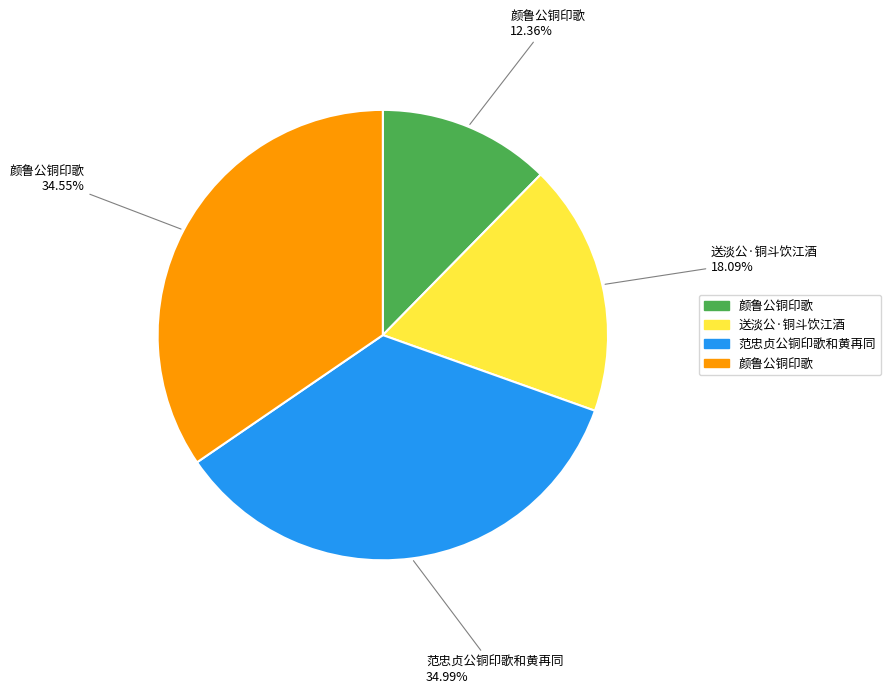

Count the number of slices in the pie.

4